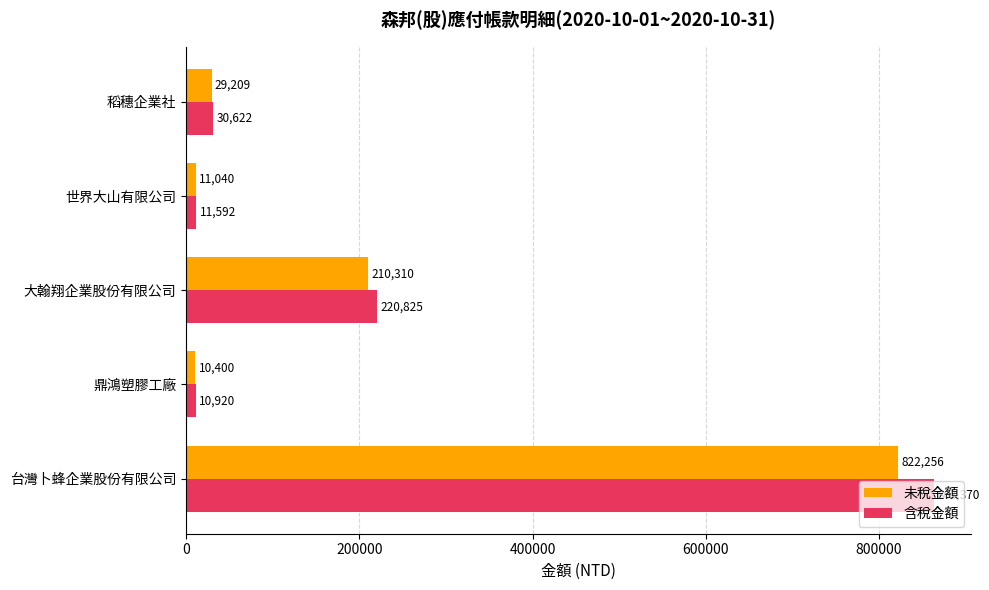

At which category is the sum across all series the highest?

台灣卜蜂企業股份有限公司